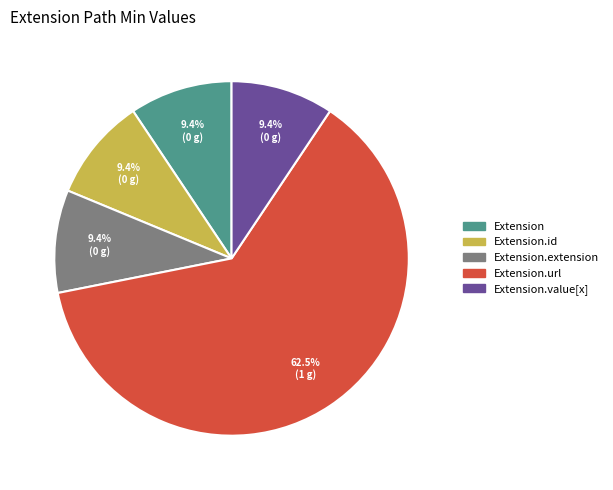

Is there any slice that represents more than half of the pie?

Yes